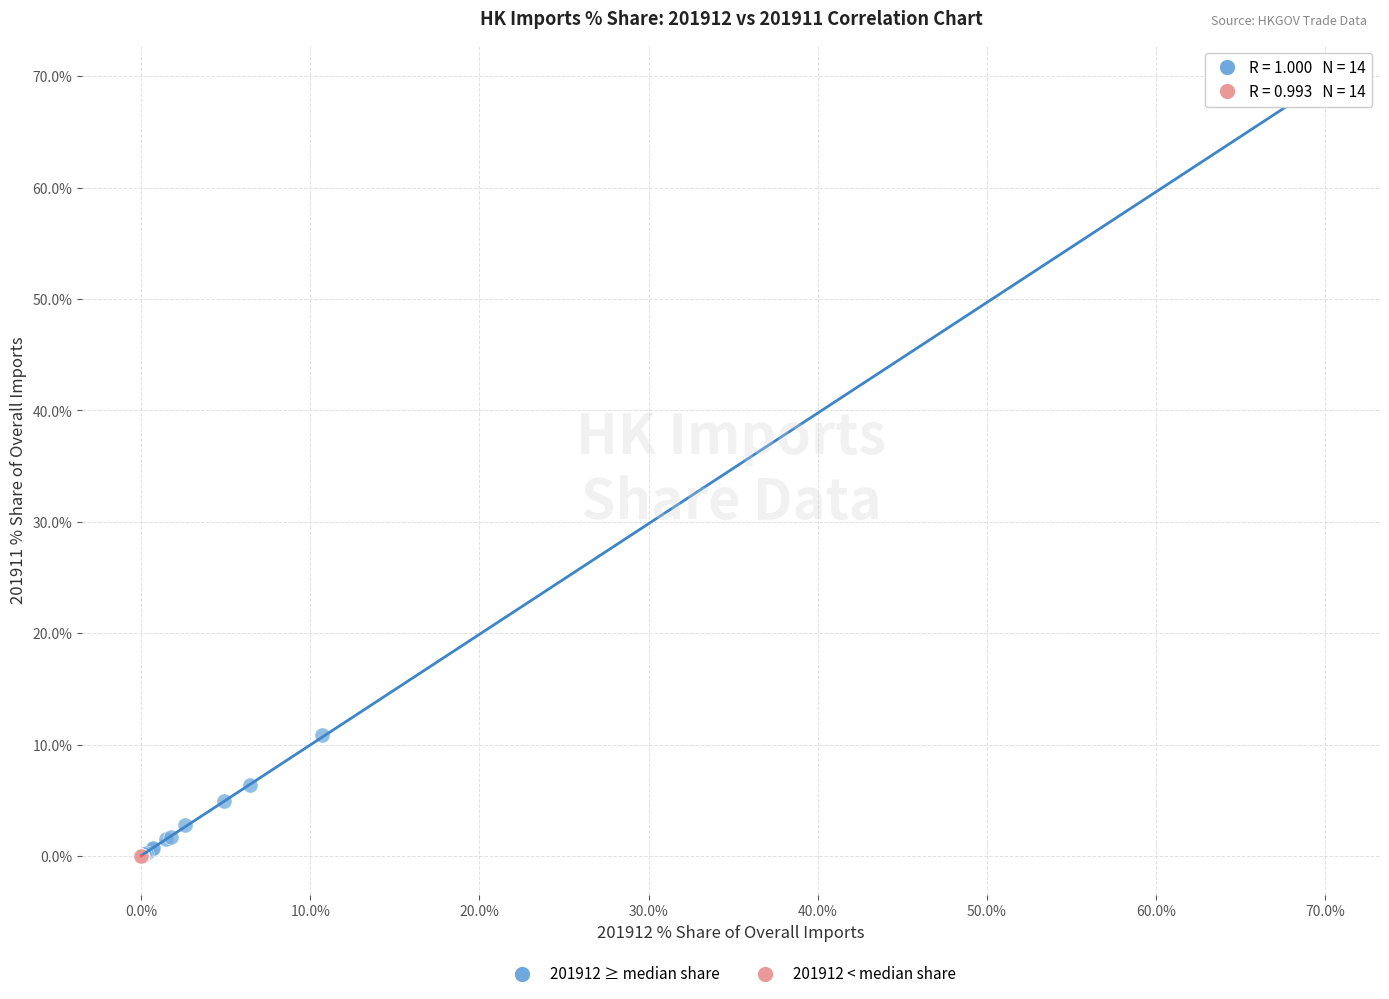

Which series reaches the maximum Y coordinate?

201912 ≥ median share